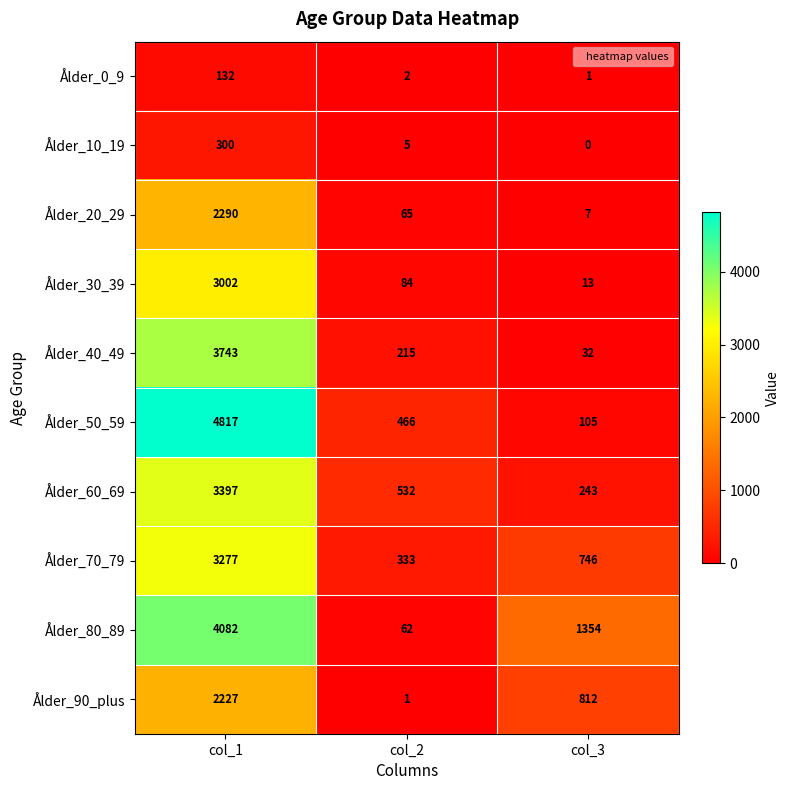

What is the sum of the Ålder_20_29 values at col_3 and col_2?

72